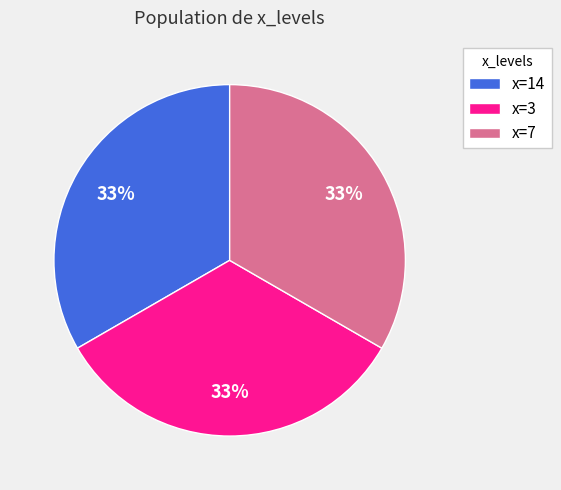

To the nearest percent, what percentage of the pie is x=7?

33%